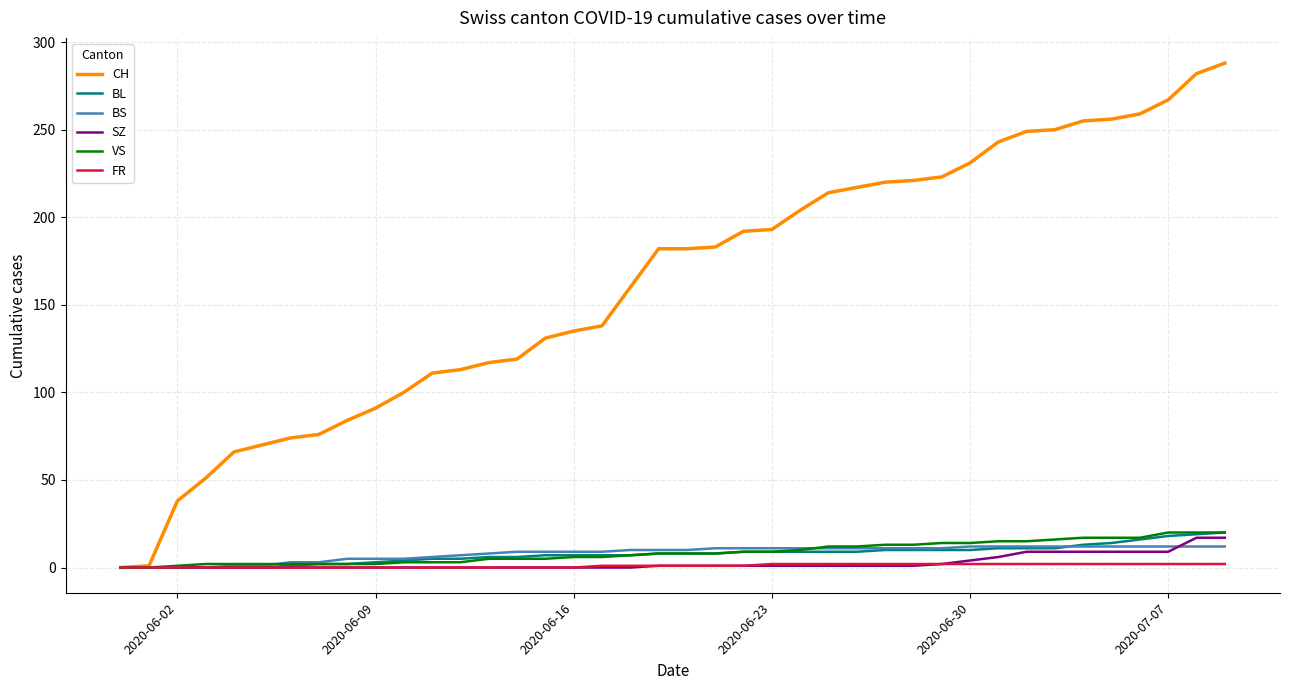

Which series has the widest spread of values?

CH